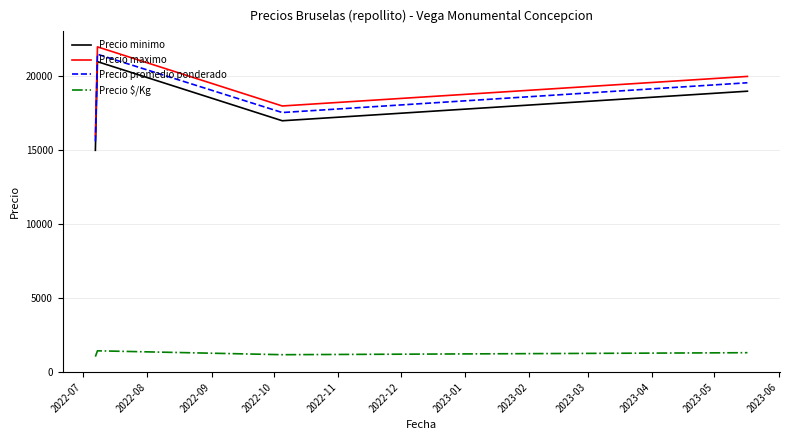

What is the difference between the second highest and minimum values in the Precio minimo series?

4000